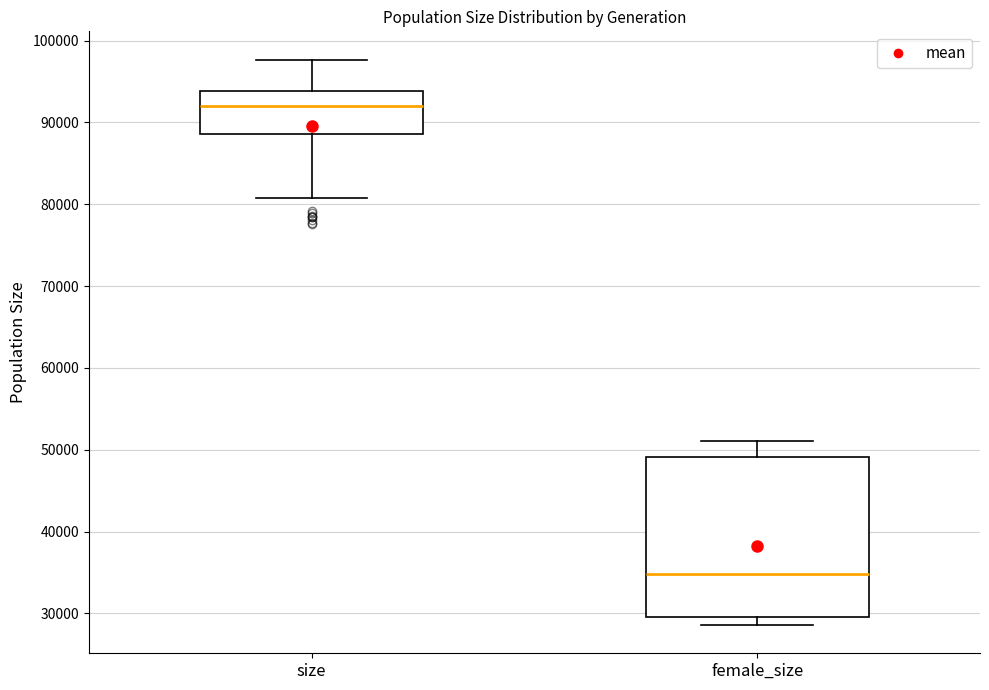

Comparing the boxes themselves (not the whiskers), which one is the tallest?

female_size